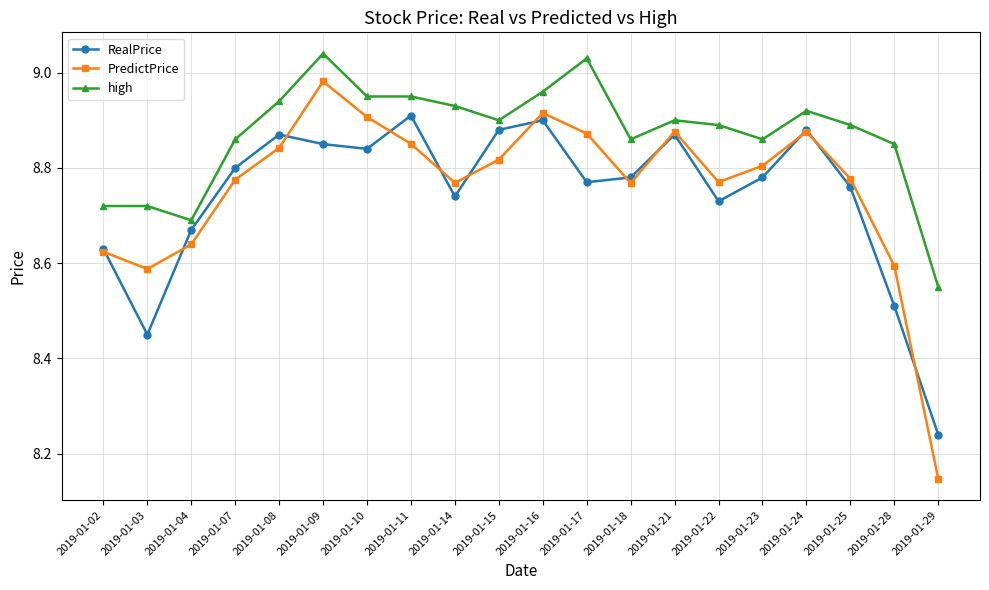

What is the total value across all series at 2019-01-16?

26.8